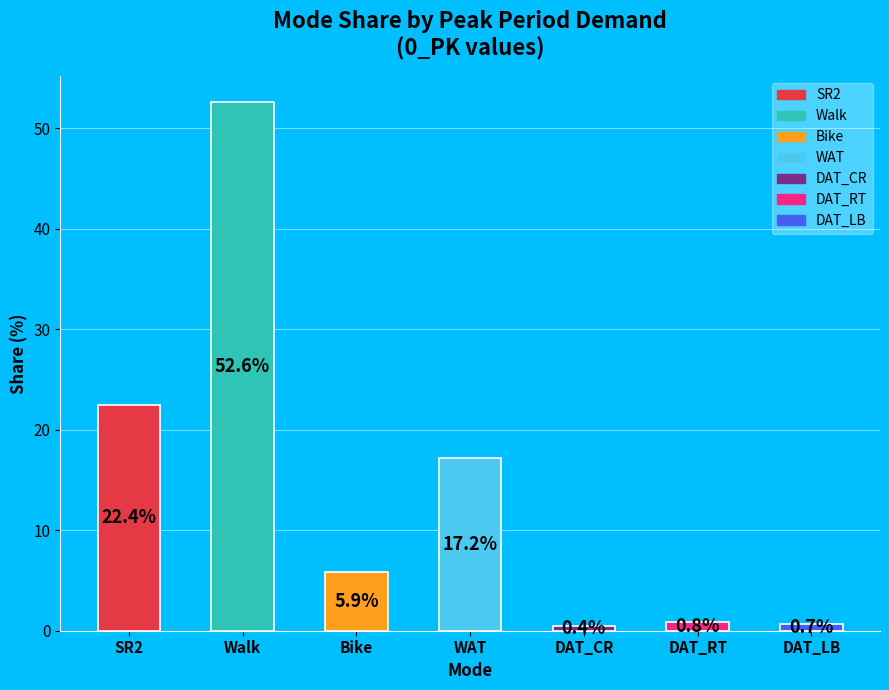

Read the value at DAT_RT.

0.8